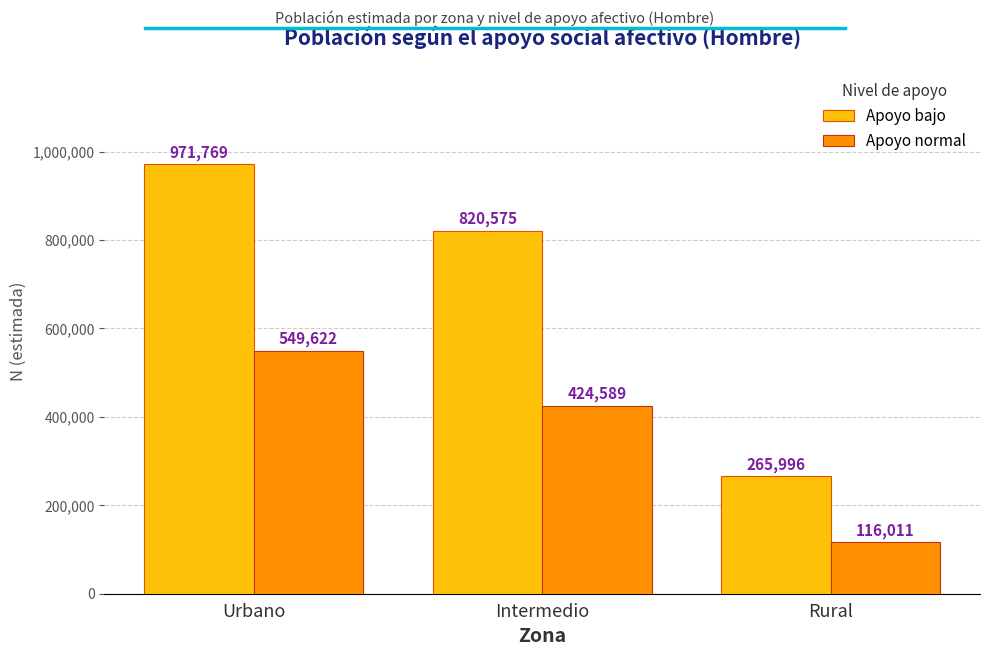

Reading right to left, list all the values displayed in this chart.

Apoyo bajo: 265996	820575	971769
Apoyo normal: 116011	424589	549622